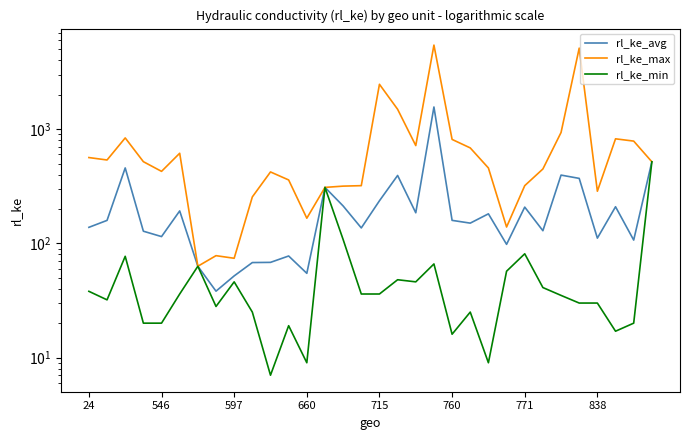

What is the difference between the second highest and minimum values in the rl_ke_max series?

5062.0